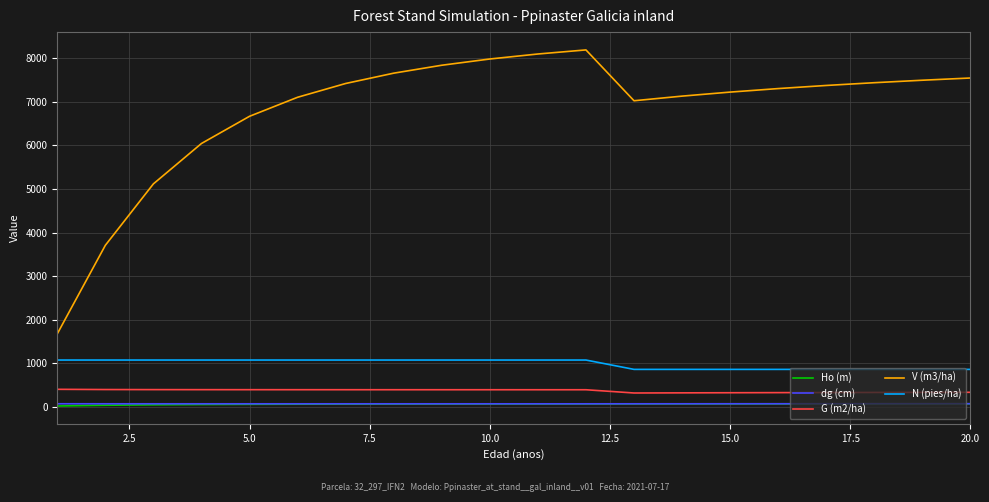

True or false: N (pies/ha) and V (m3/ha) intersect in this chart.

False